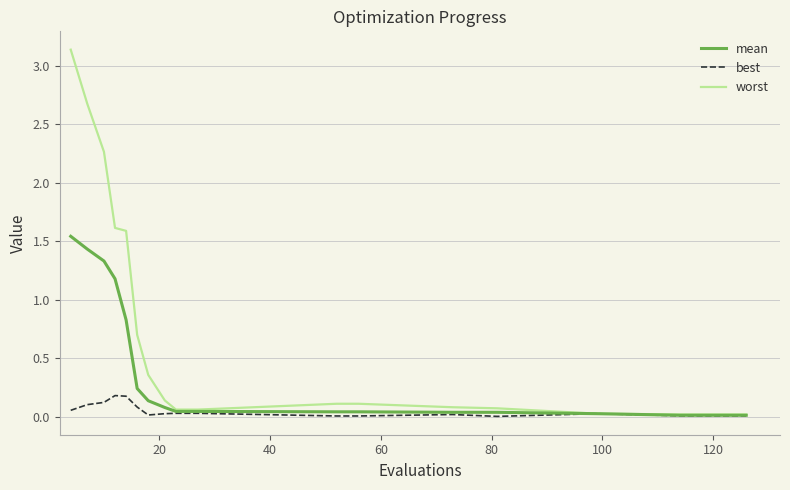

Which series has the largest range (max minus min)?

worst